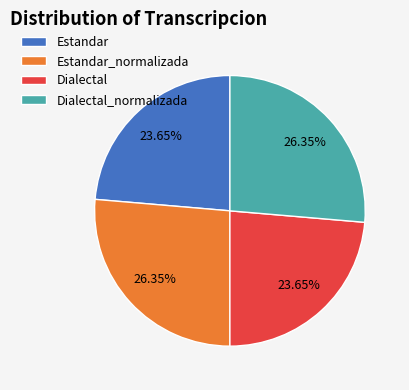

Is it true that Estandar is 24% of the pie?

True